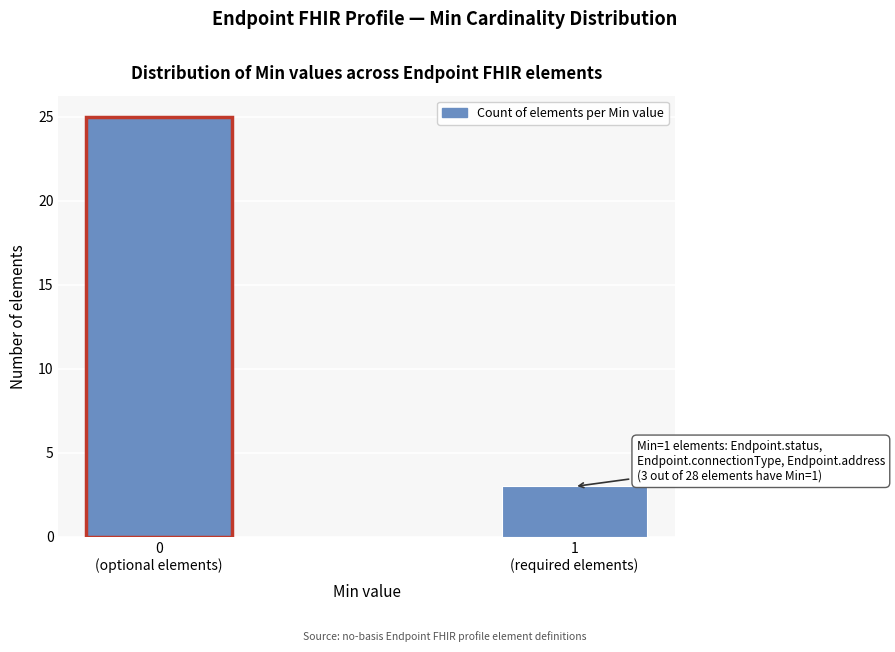

Reading left to right, transcribe all the data shown in this chart.

25	3